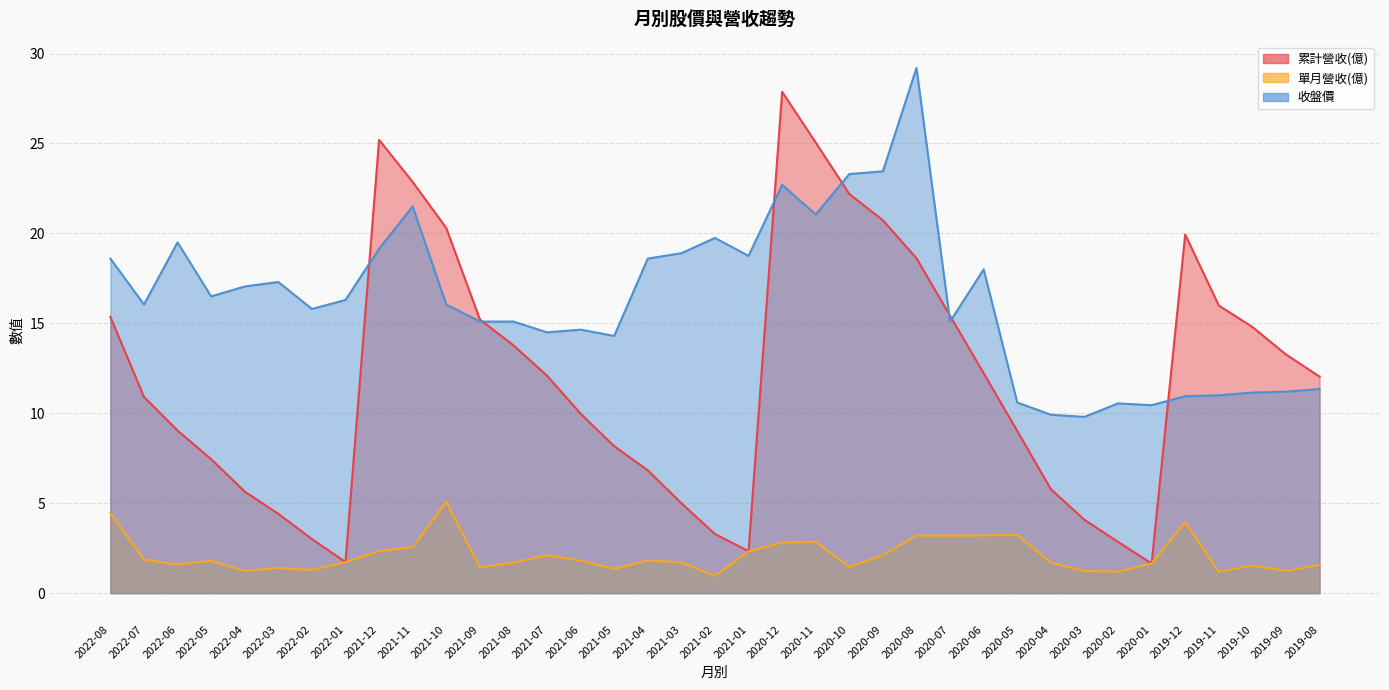

Which series has the widest spread of values?

累計營收(億)